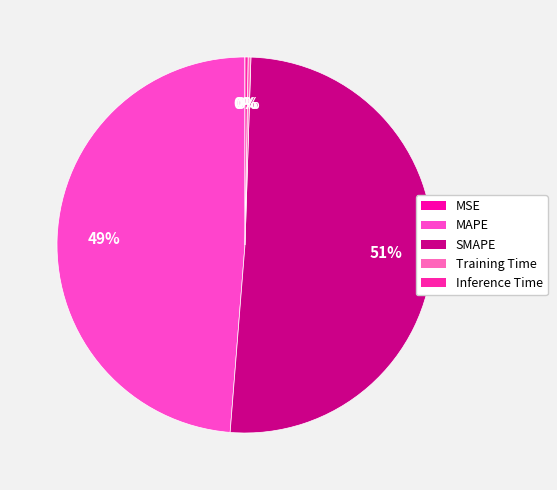

To the nearest percent, what is the combined percentage of Training Time and MAPE?

49%